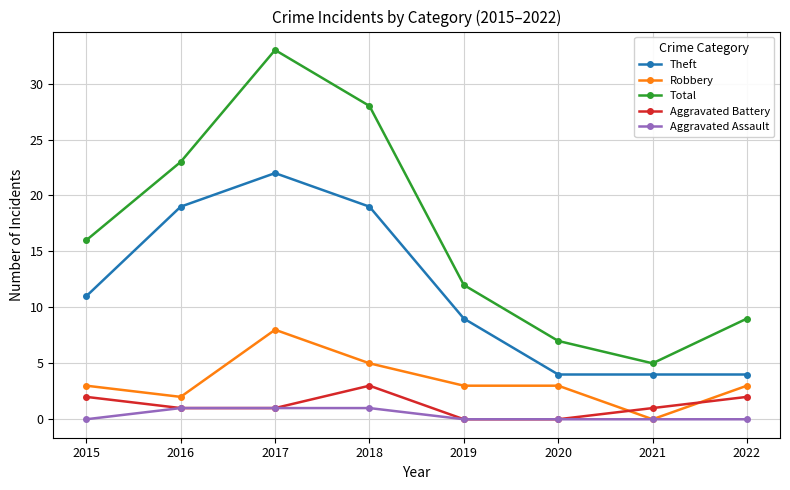

What is the greatest value displayed?

33